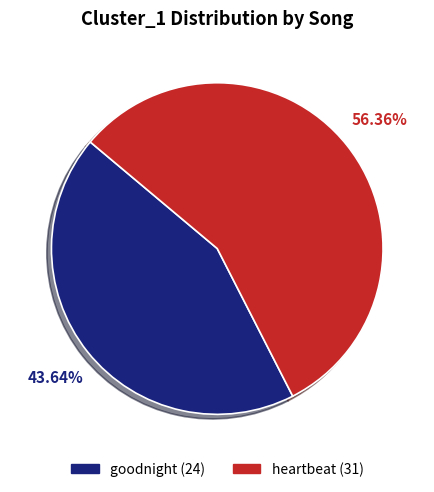

Is heartbeat the majority of the pie?

Yes